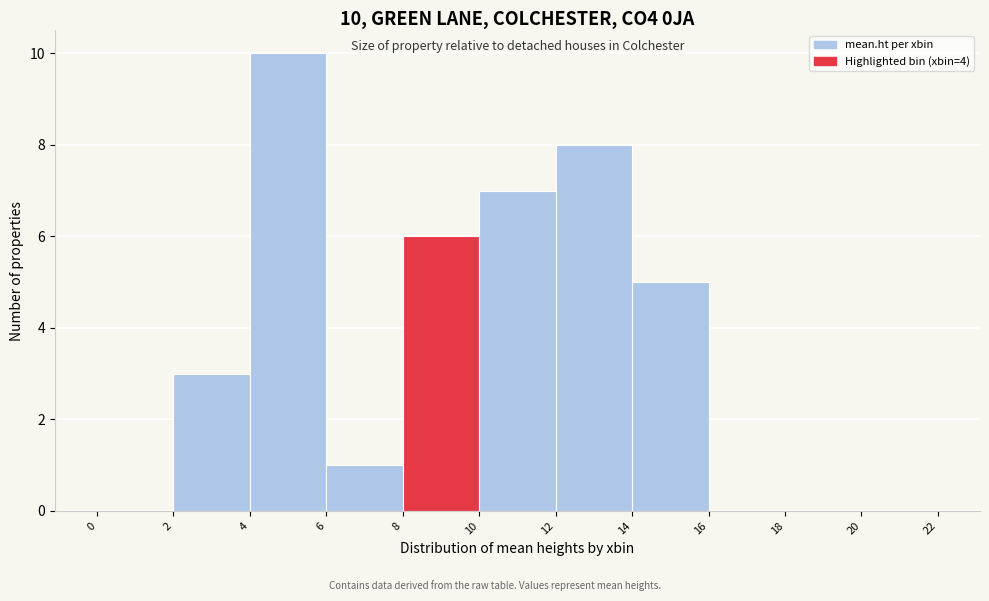

Which range on the x-axis has the tallest bar?

4 to 6